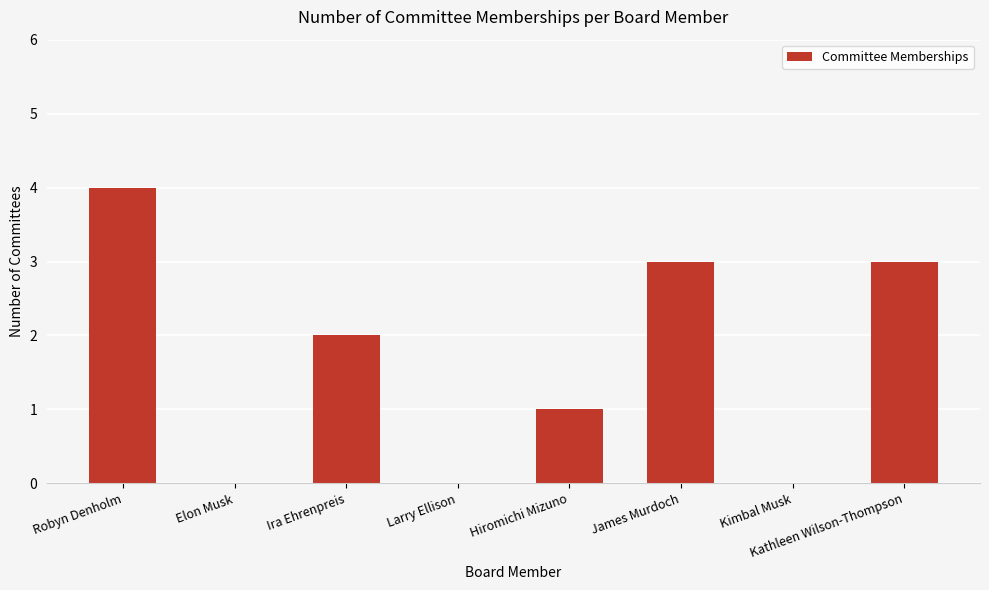

How many values are between 0 and 3?

7